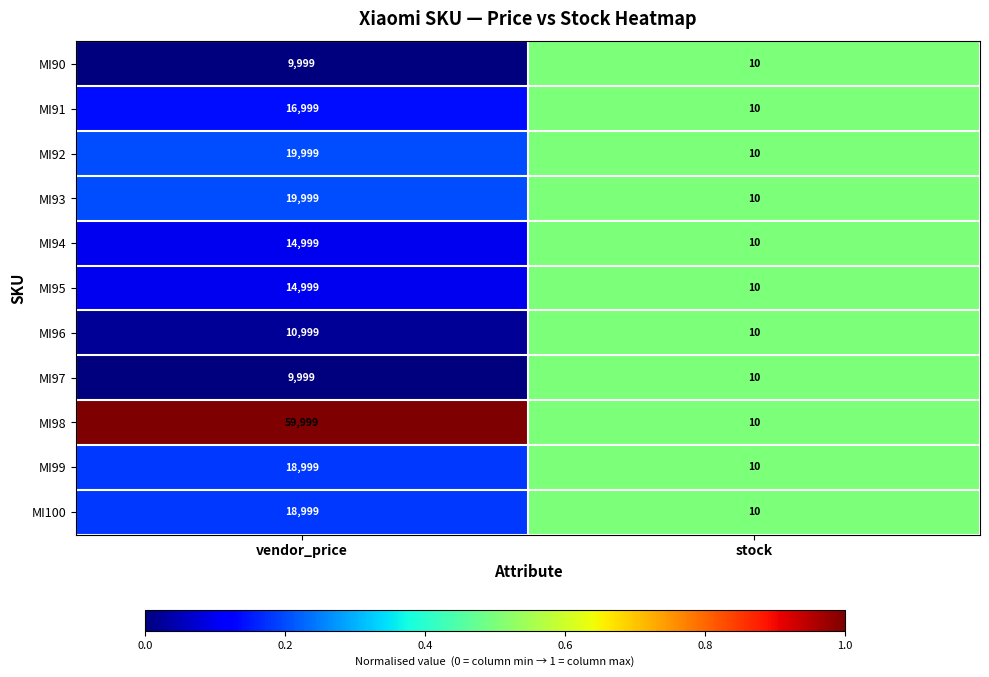

At which label does MI96 reach its peak?

vendor_price